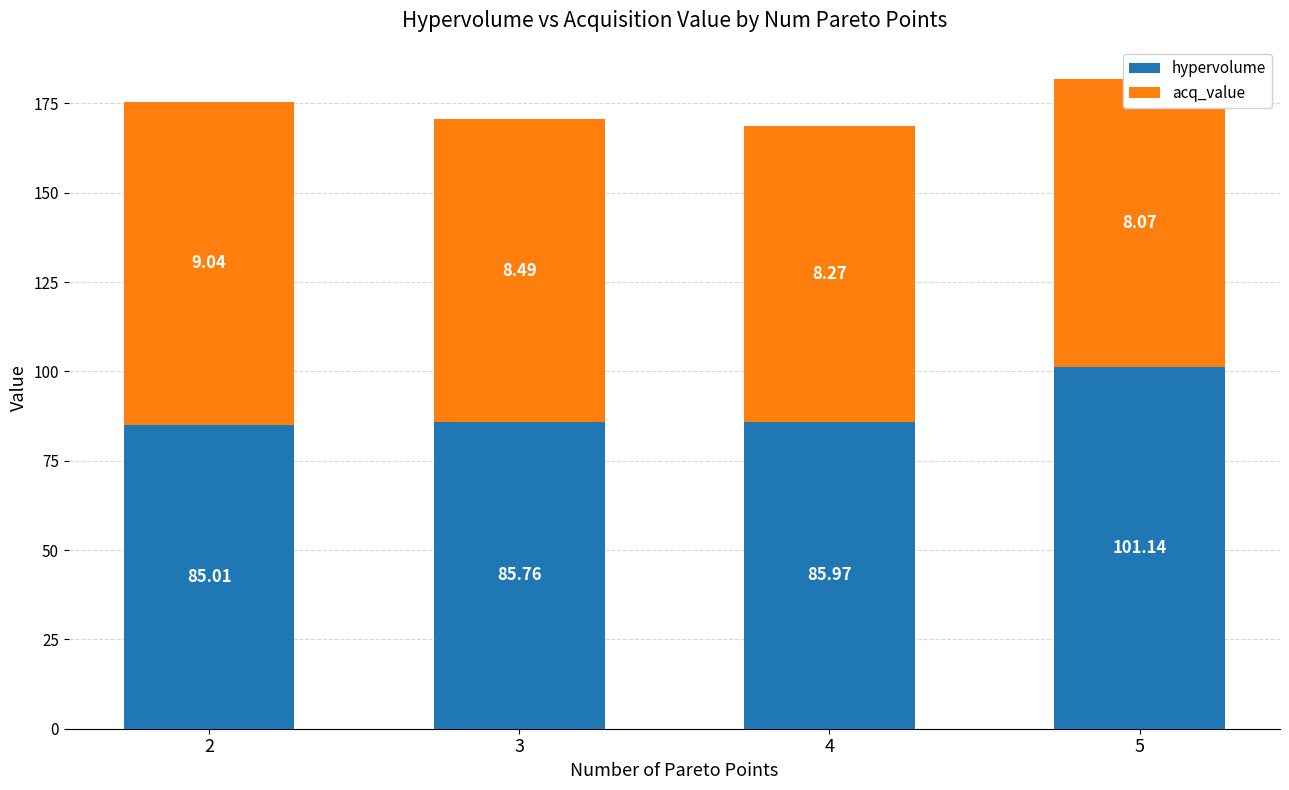

What are all the series names shown in the legend?

hypervolume, acq_value